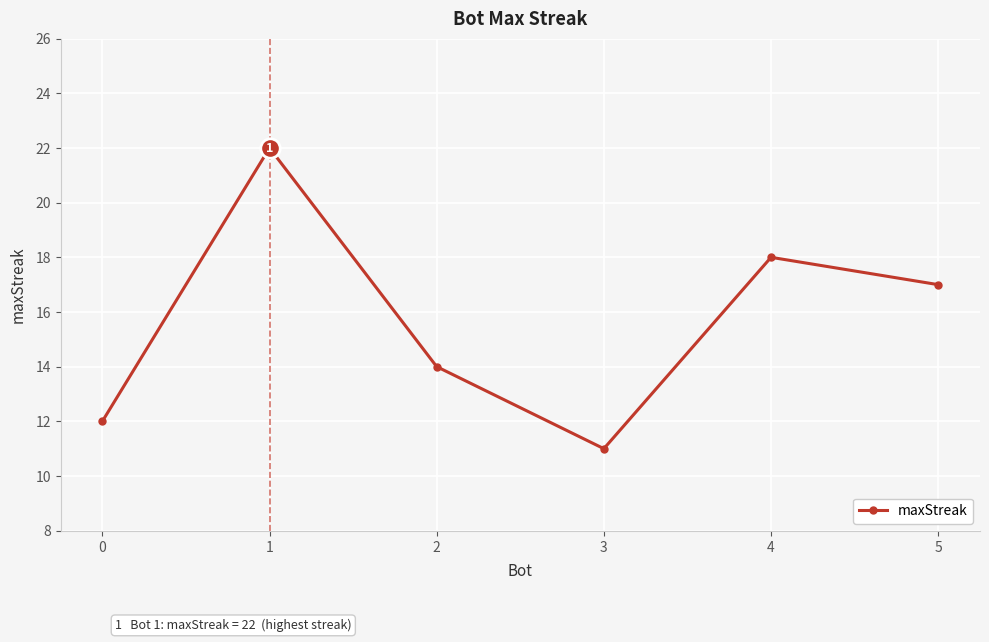

Is this an area chart (filled region under the line)?

No